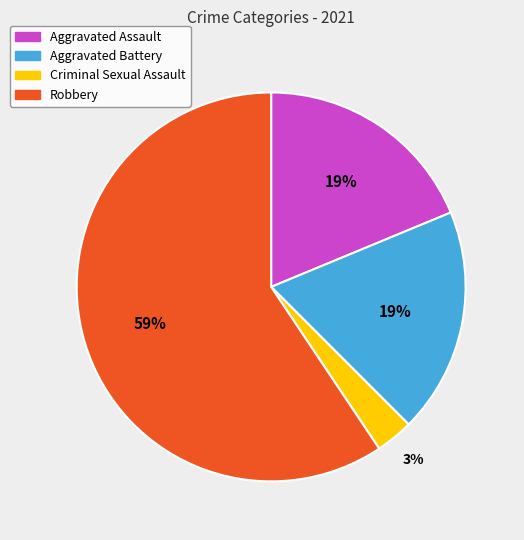

What is the largest slice in the pie chart?

Robbery